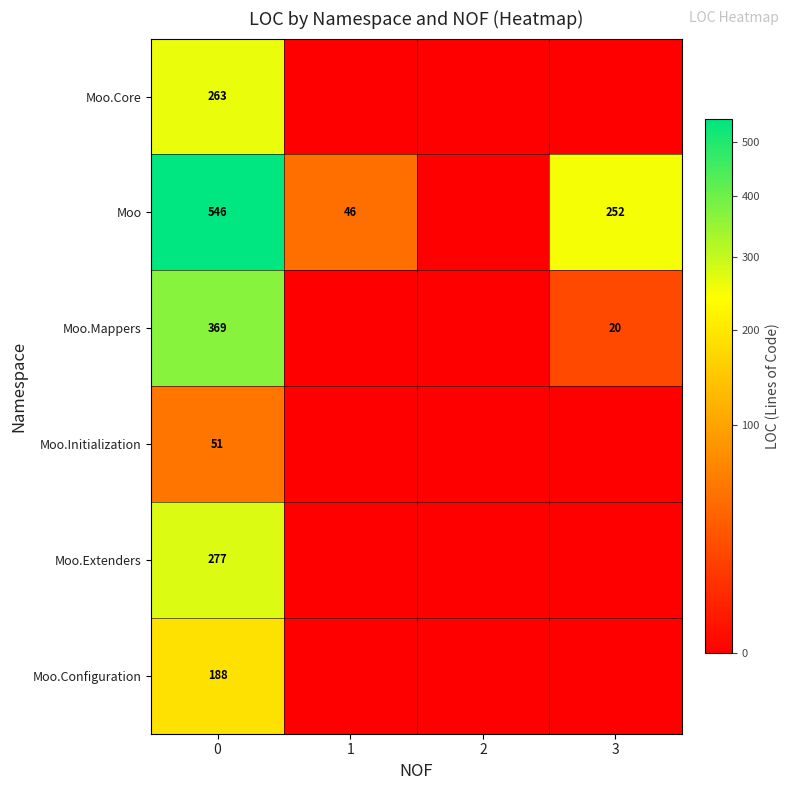

The Moo.Extenders series shows 107 at 0. True or false?

False